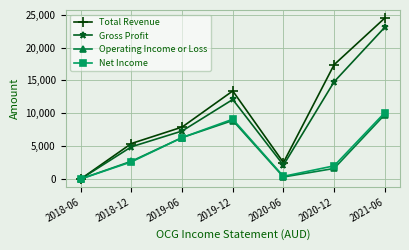

Is the value of Gross Profit at 2018-06 greater than the value of Total Revenue at 2020-06?

No